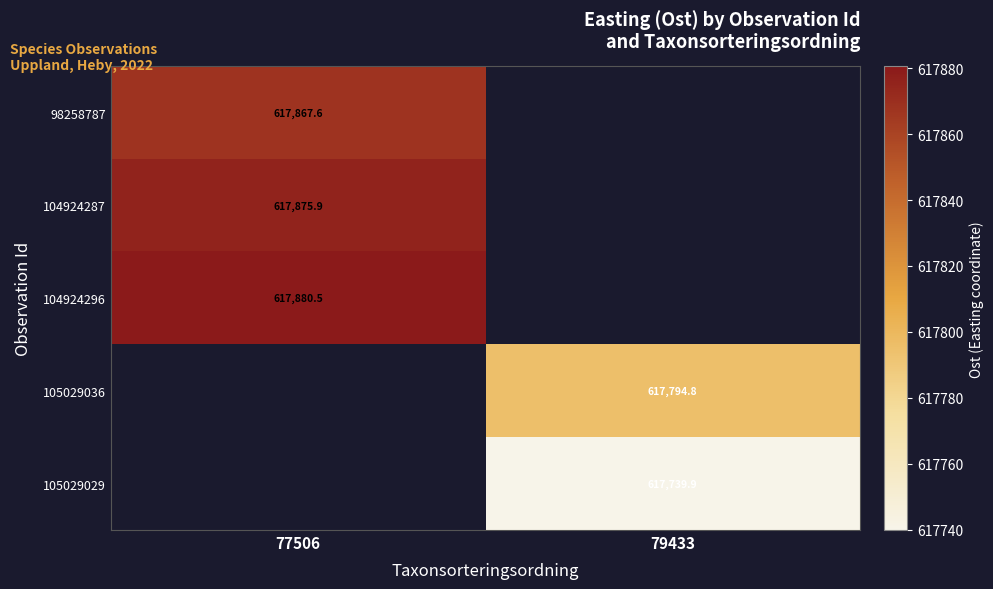

Count the number of data series in this chart.

5